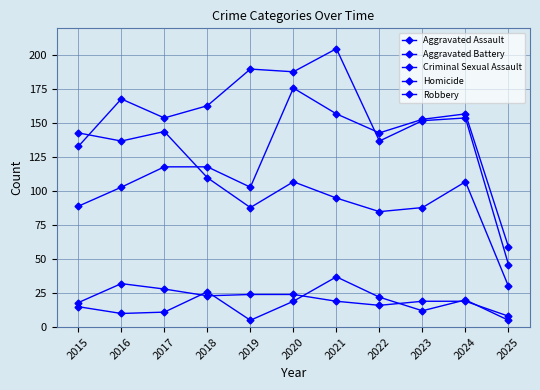

Count the number of categories in the chart.

11